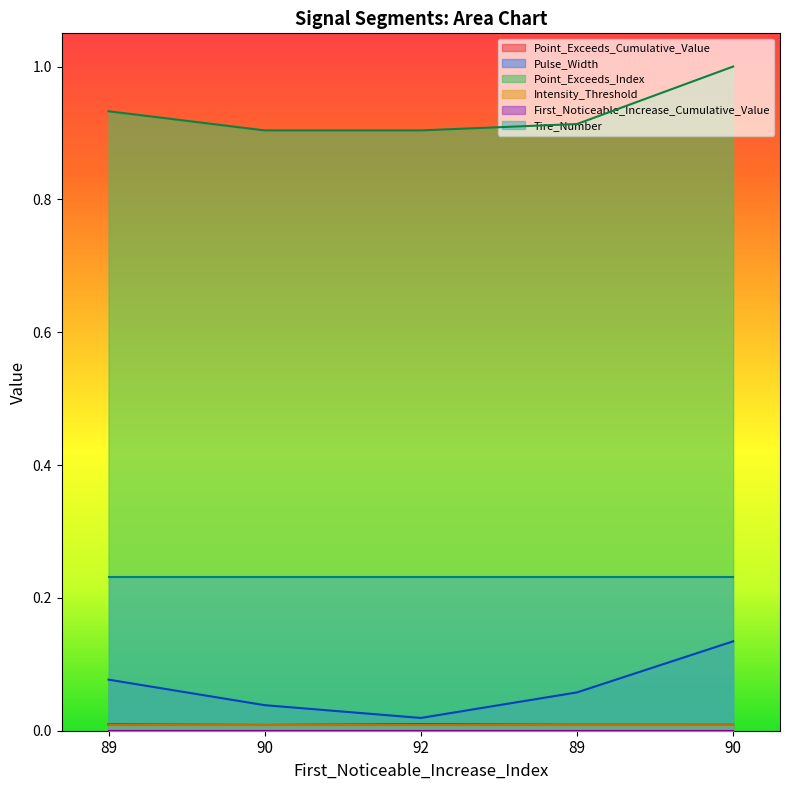

Count the Pulse_Width values in the range 0 to 1.

5